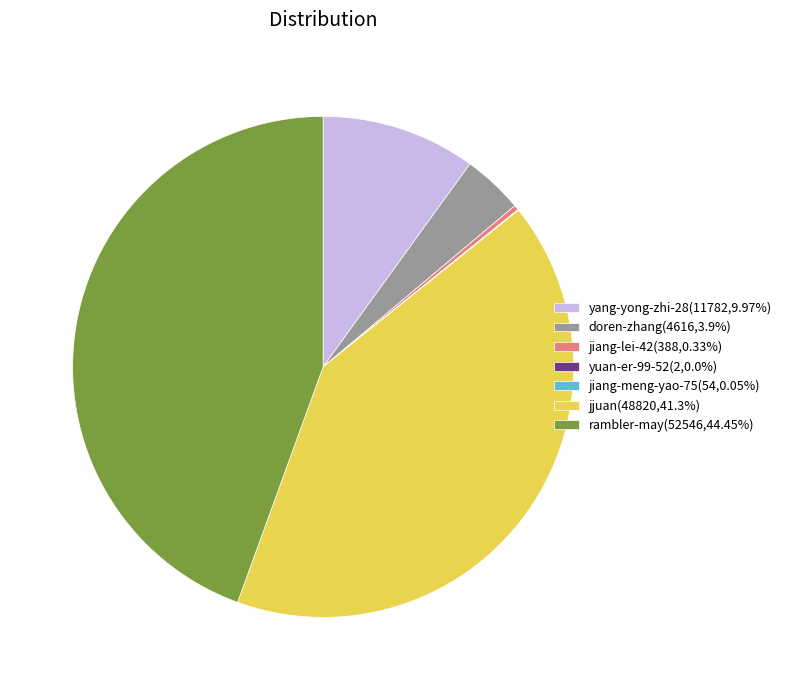

True or false: yang-yong-zhi-28 accounts for 1% of the total.

False